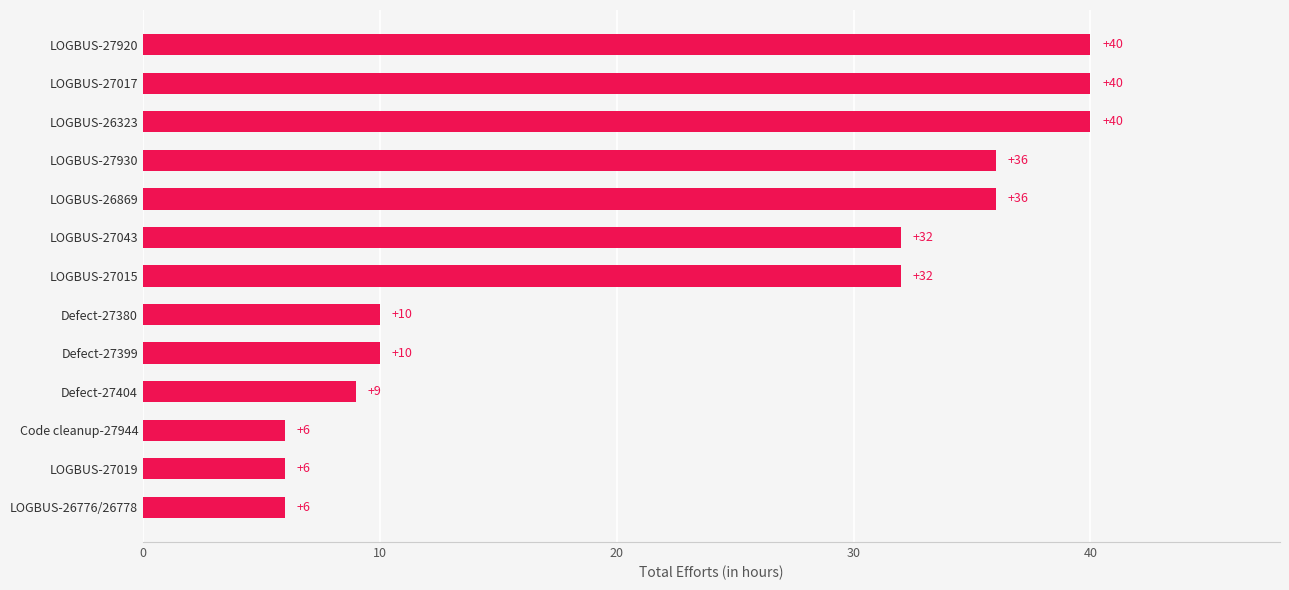

Count the number of categories in the chart.

13